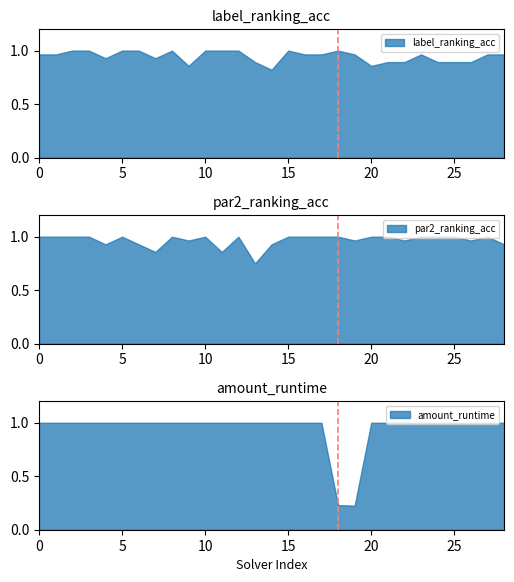

How many lines are shown in the chart?

3